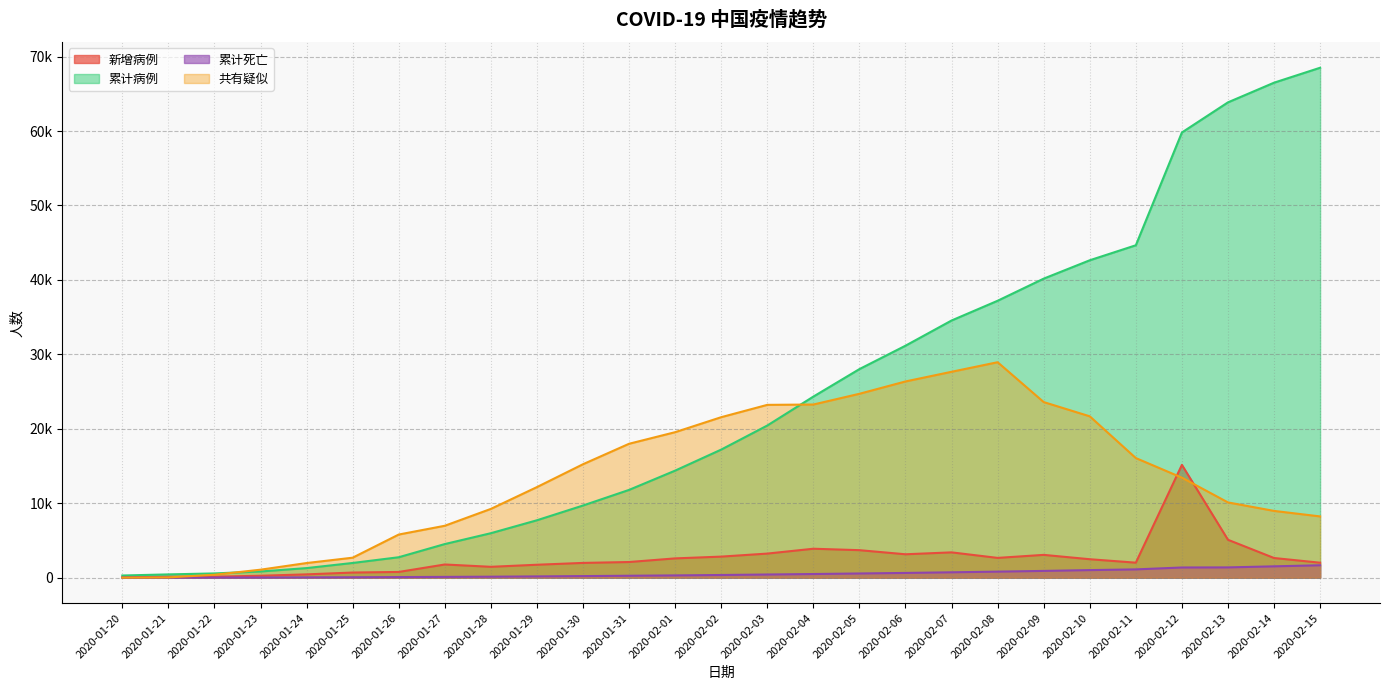

Is it true that 新增病例 equals 769 at 2020-01-26?

True